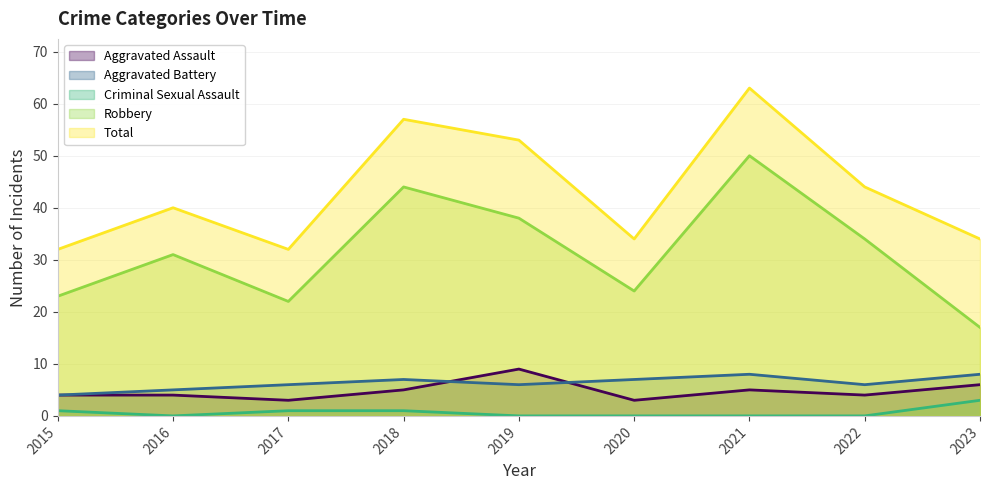

List the labels in order of Aggravated Assault value, smallest first.

2017, 2020, 2015, 2016, 2022, 2018, 2021, 2023, 2019